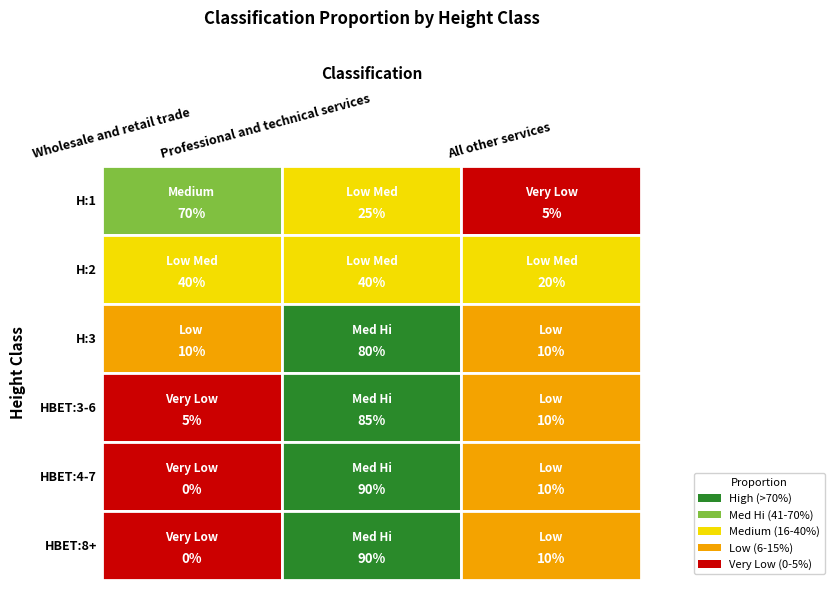

Rank the categories by Professional and technical services value from lowest to highest.

H:1, H:2, H:3, HBET:3-6, HBET:4-7, HBET:8+